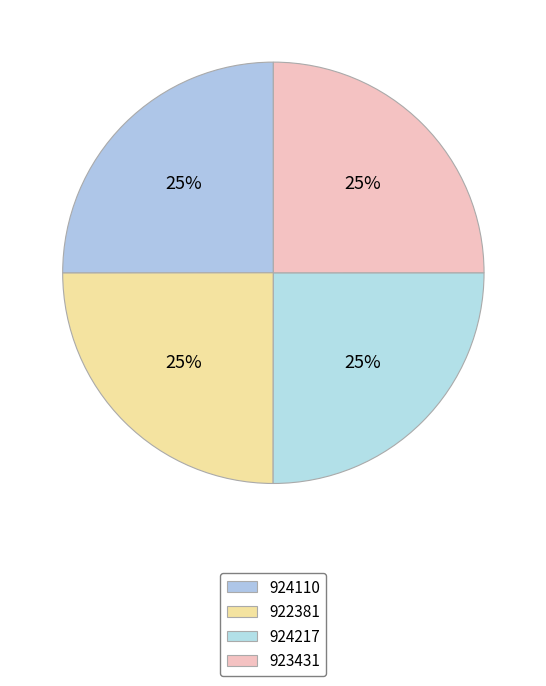

Count the number of slices in the pie.

4